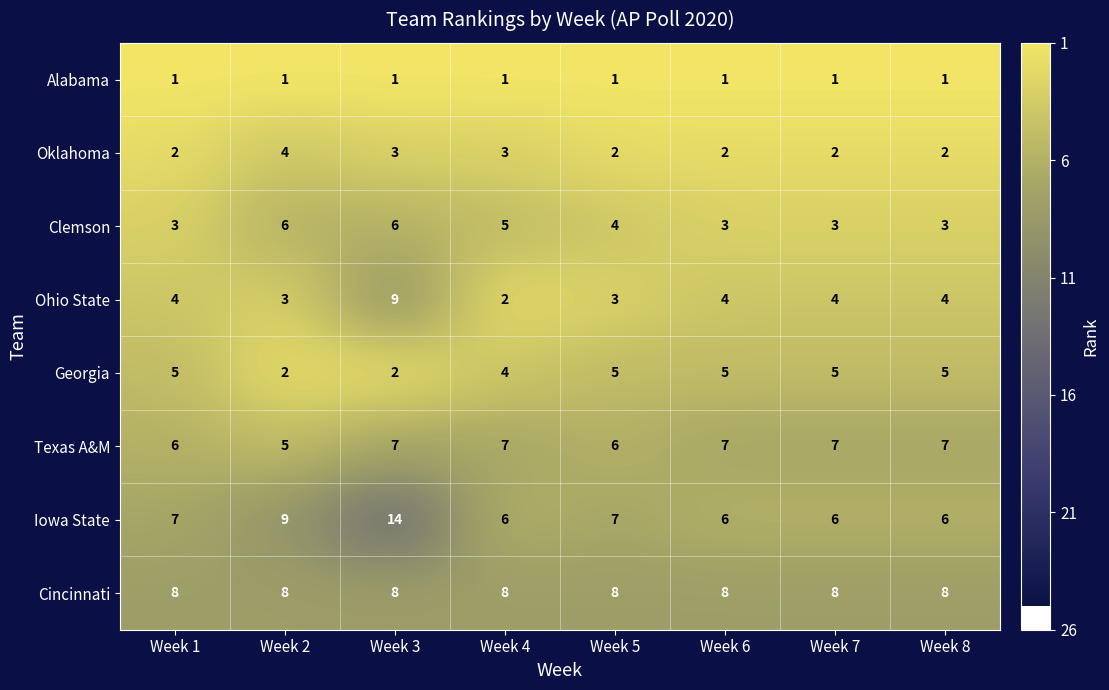

Count the Clemson values in the range 3 to 6.

8